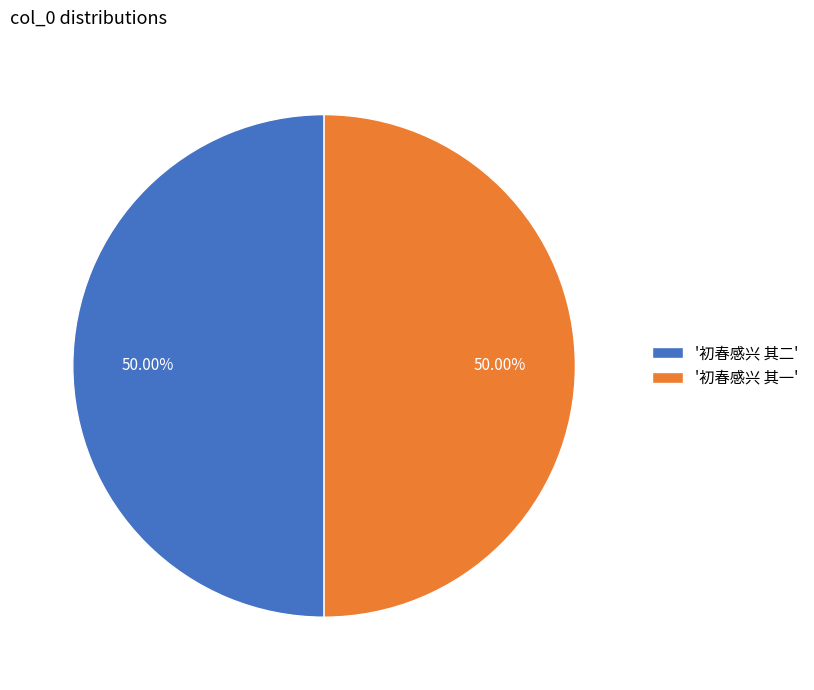

Approximately how many times larger is the value at '初春感兴 其一' compared to '初春感兴 其二'?

1.0